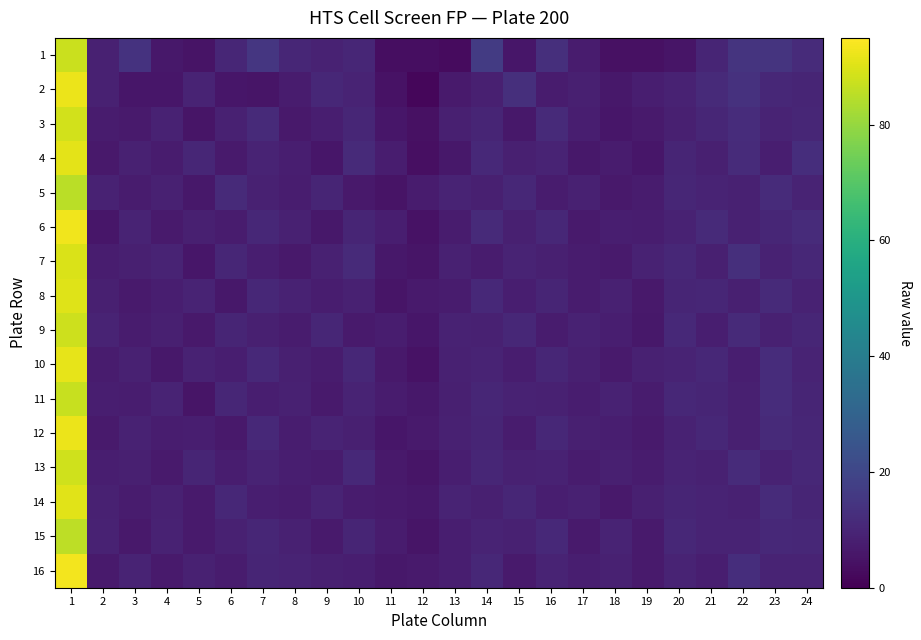

At how many categories does at least one series exceed 22?

1